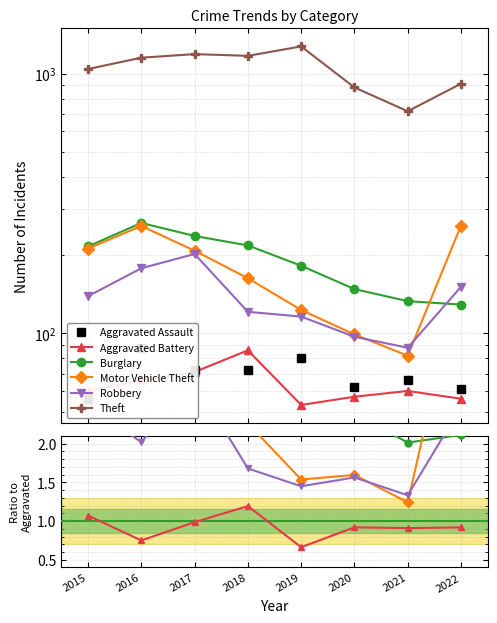

True or false: Burglary and Aggravated Assault cross at least once.

False